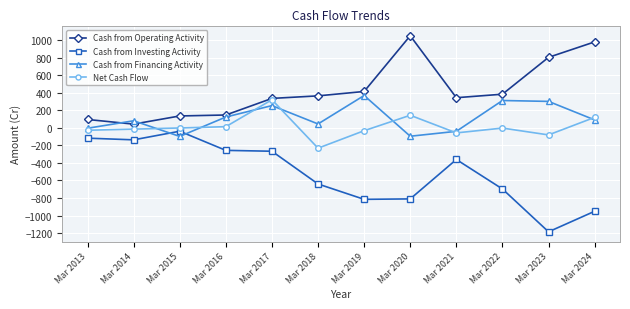

Which series has the largest range (max minus min)?

Cash from Investing Activity